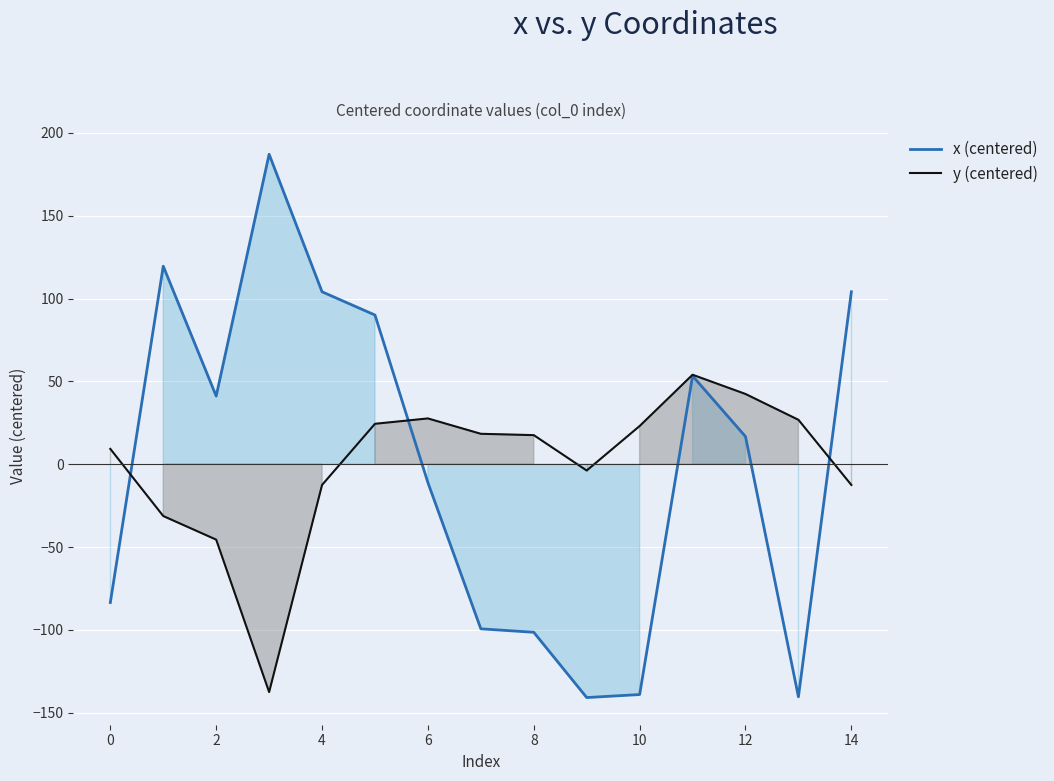

What is the highest value of the x (centered) series?

187.1